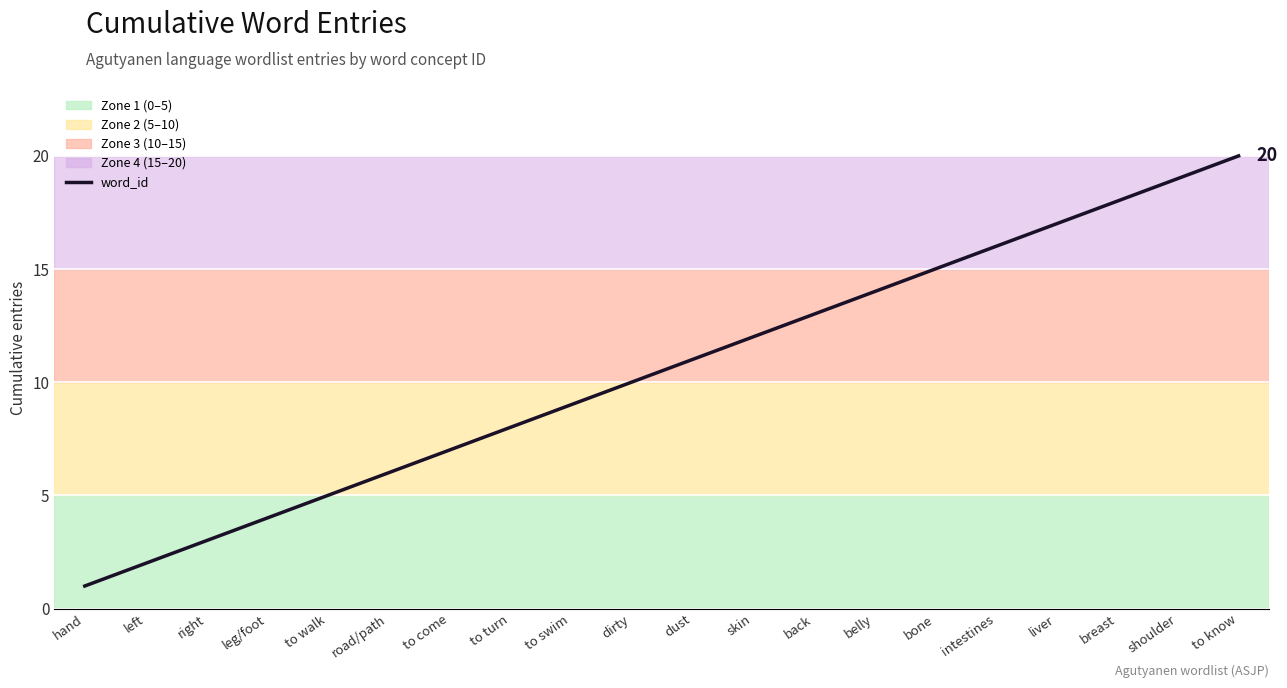

True or false: the data shows 10 at dirty.

True